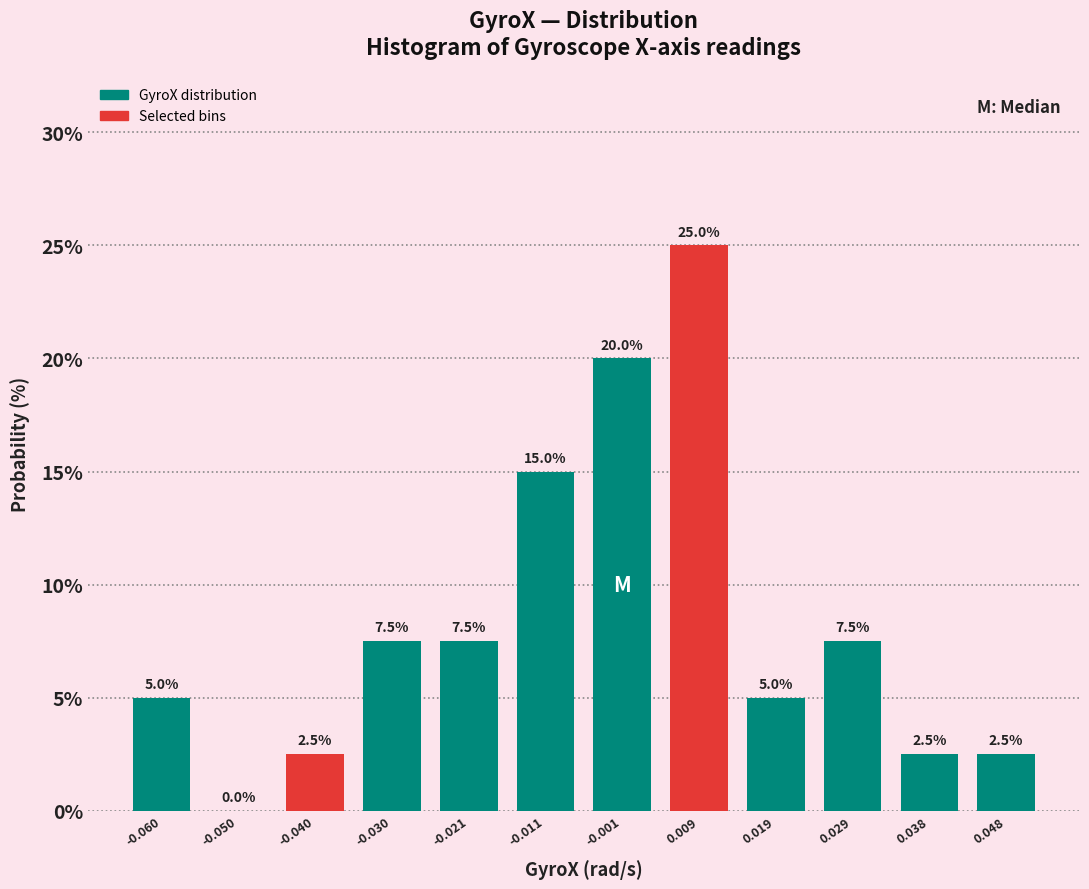

Which range on the x-axis has the tallest bar?

0.004 to 0.014